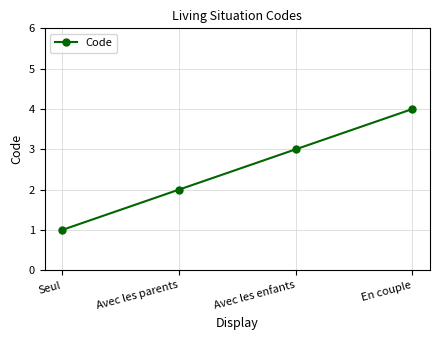

True or false: the data shows 3 at Avec les enfants.

True